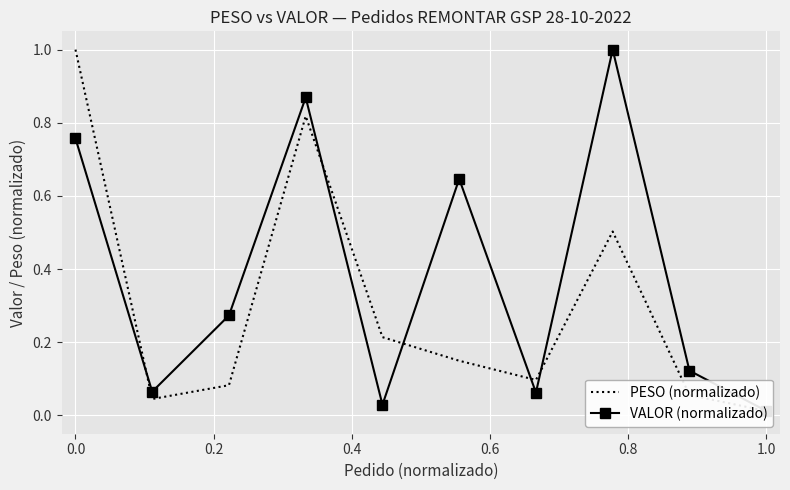

Between −0.2 and 1.0, which series saw the biggest shift?

PESO (normalizado)